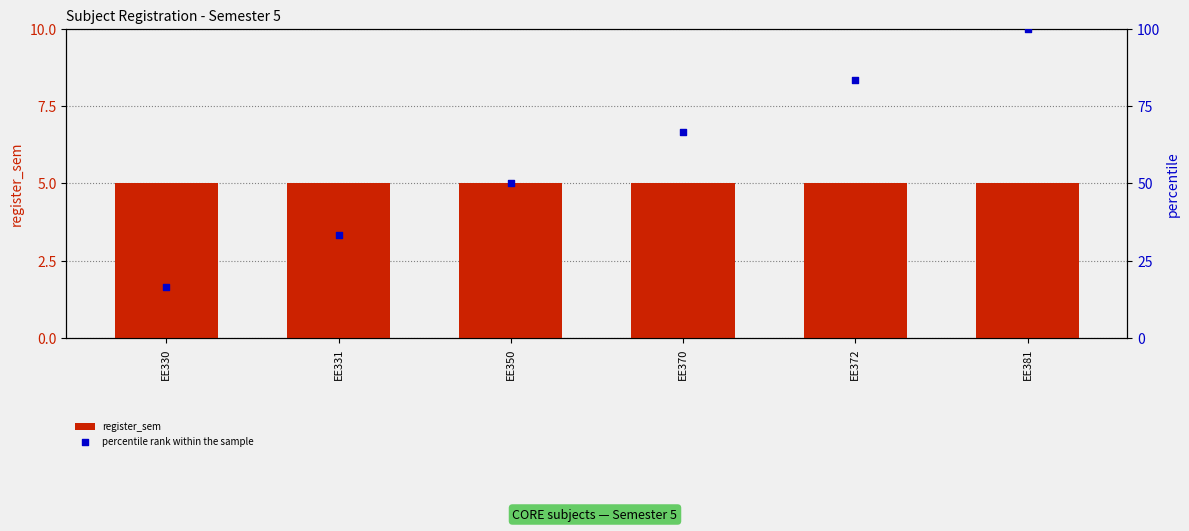

Which series has the widest spread of Y values?

percentile rank within the sample